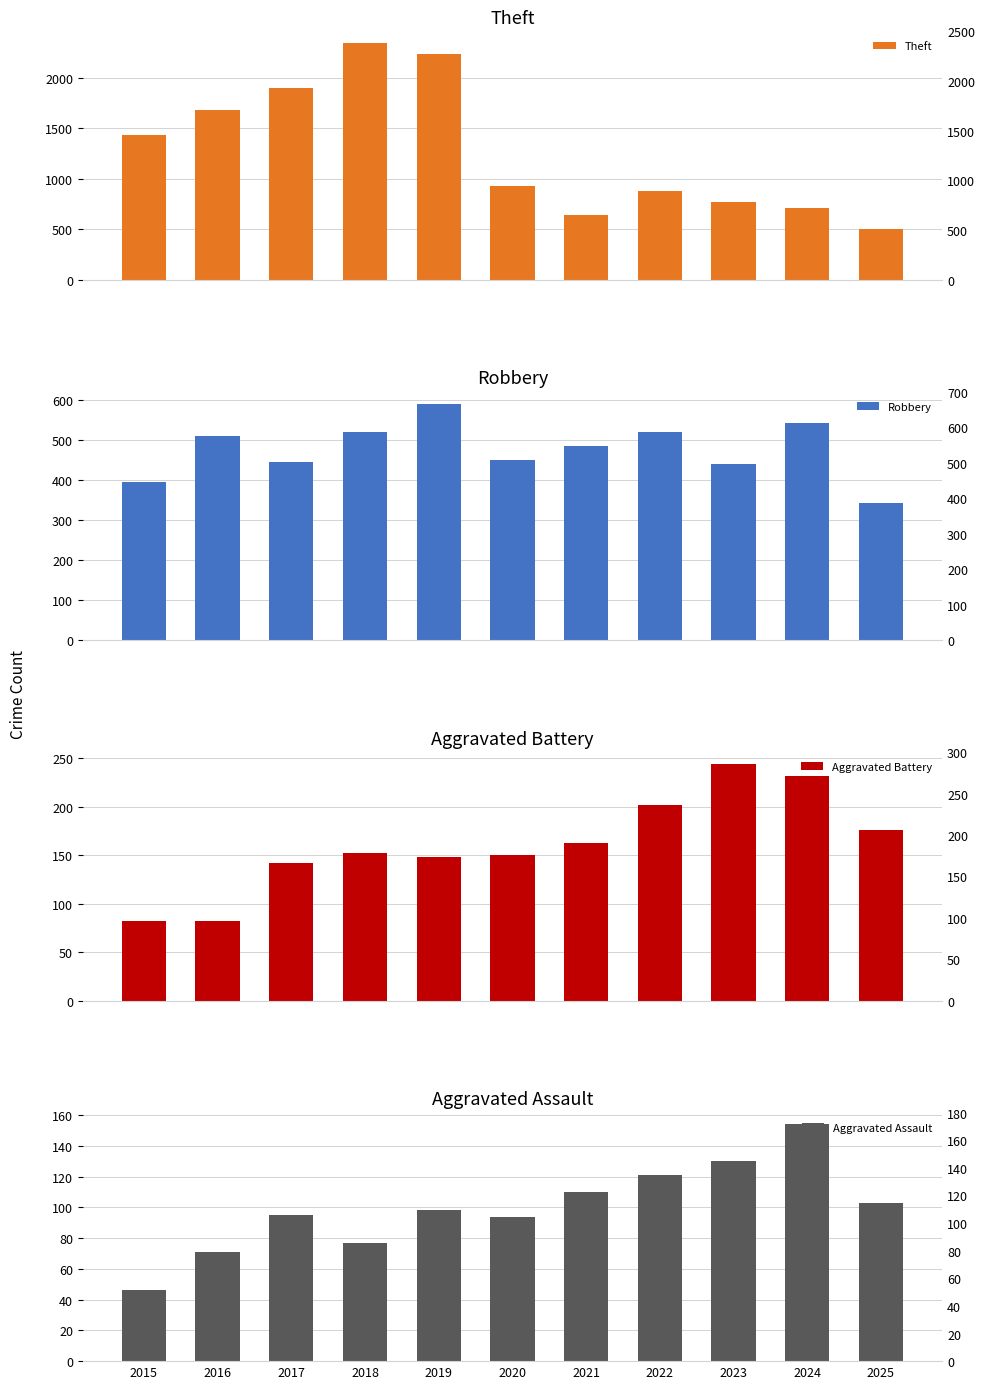

True or false: Robbery has a value of 543 at 2024.

True